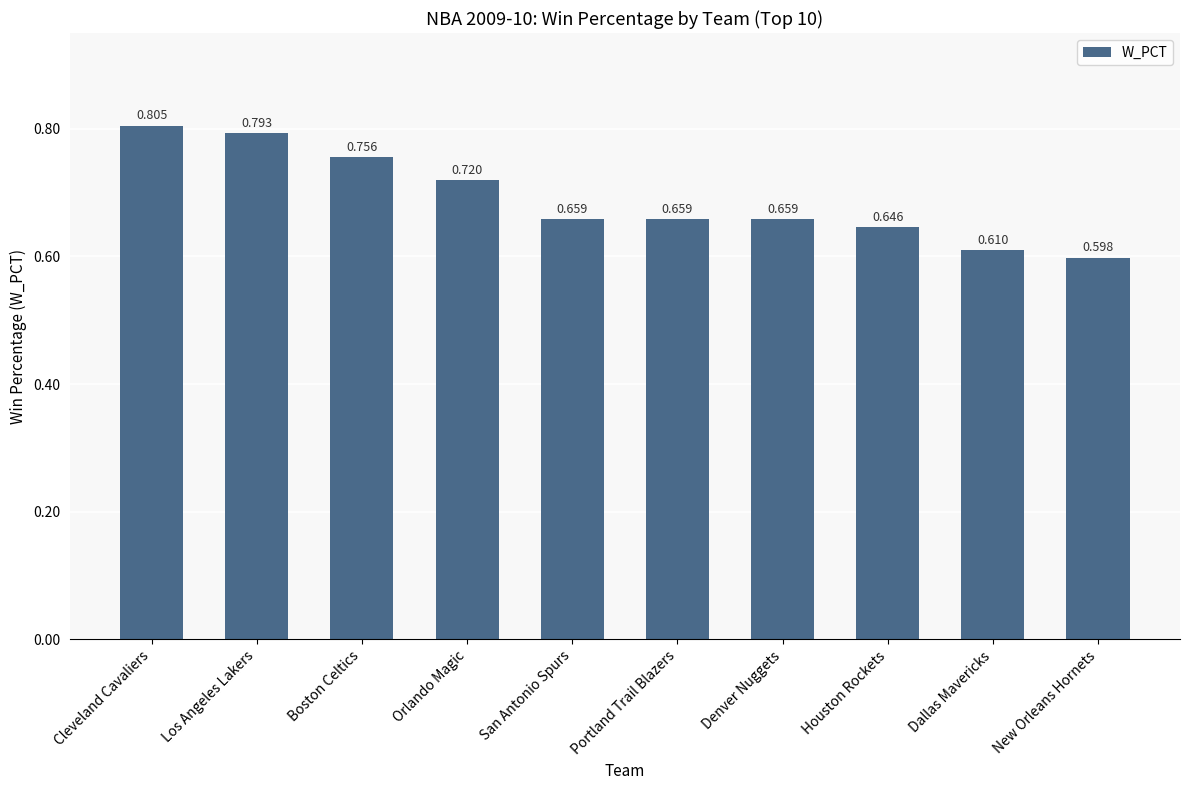

At which category does the chart reach its peak across all series?

Cleveland Cavaliers